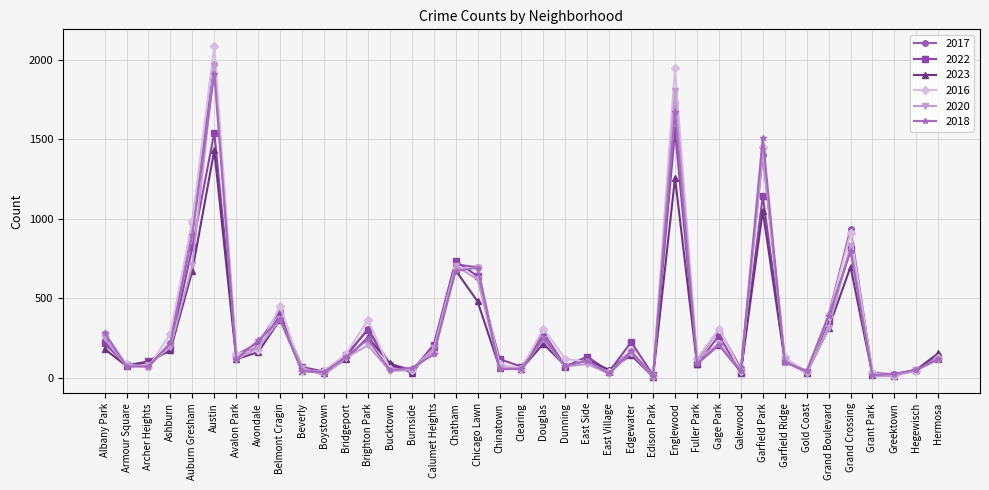

What is the approximate value of 2016 at Chatham, to the nearest 50?

700